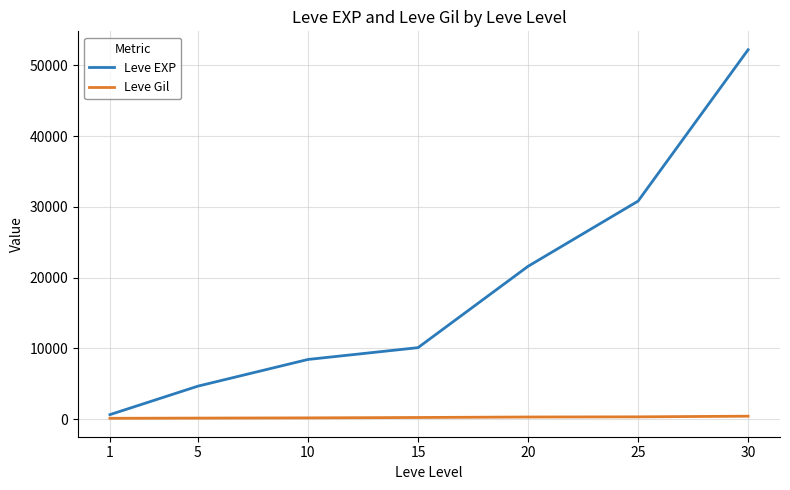

What is the total value across all series at 25?

31137